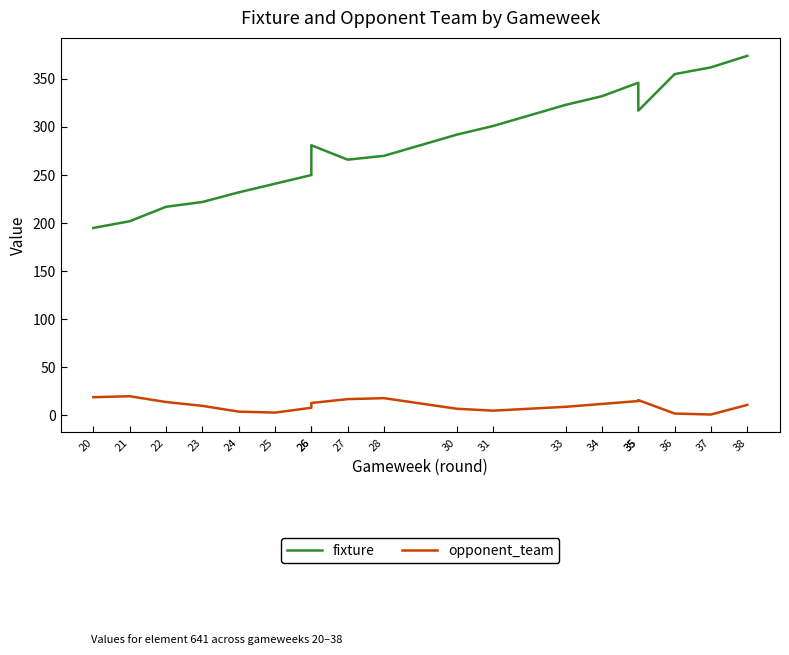

At which label does opponent_team first exceed 11?

20